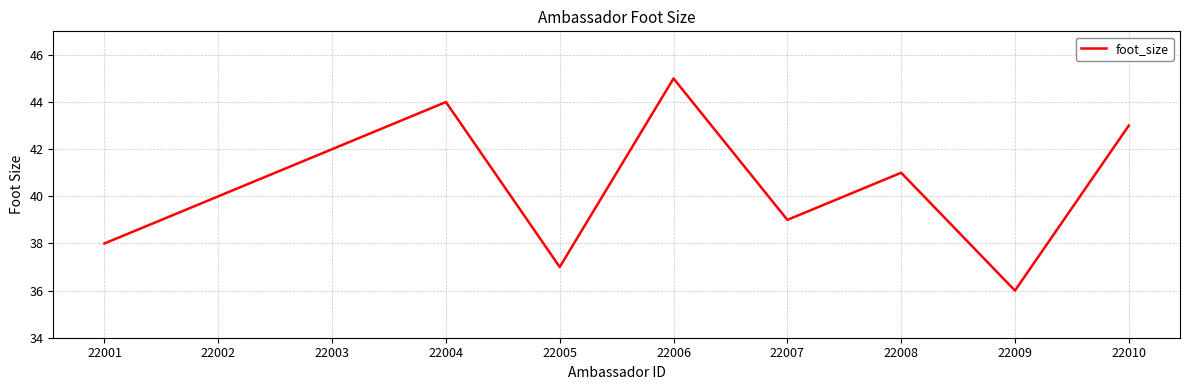

List the labels in order of value, largest first.

22006, 22004, 22010, 22003, 22008, 22002, 22007, 22001, 22005, 22009